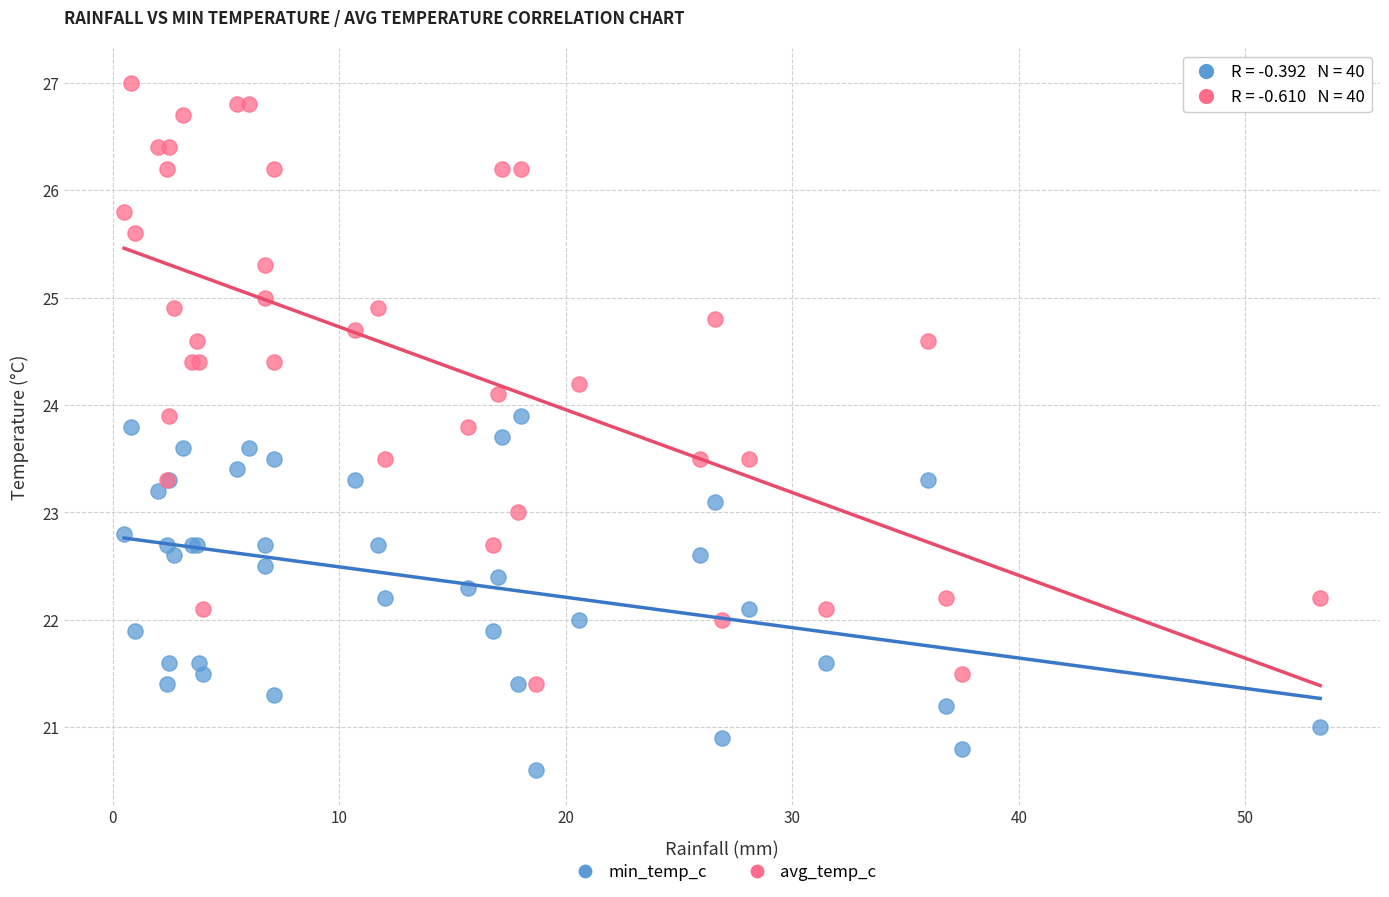

Which series has the widest spread of Y values?

avg_temp_c